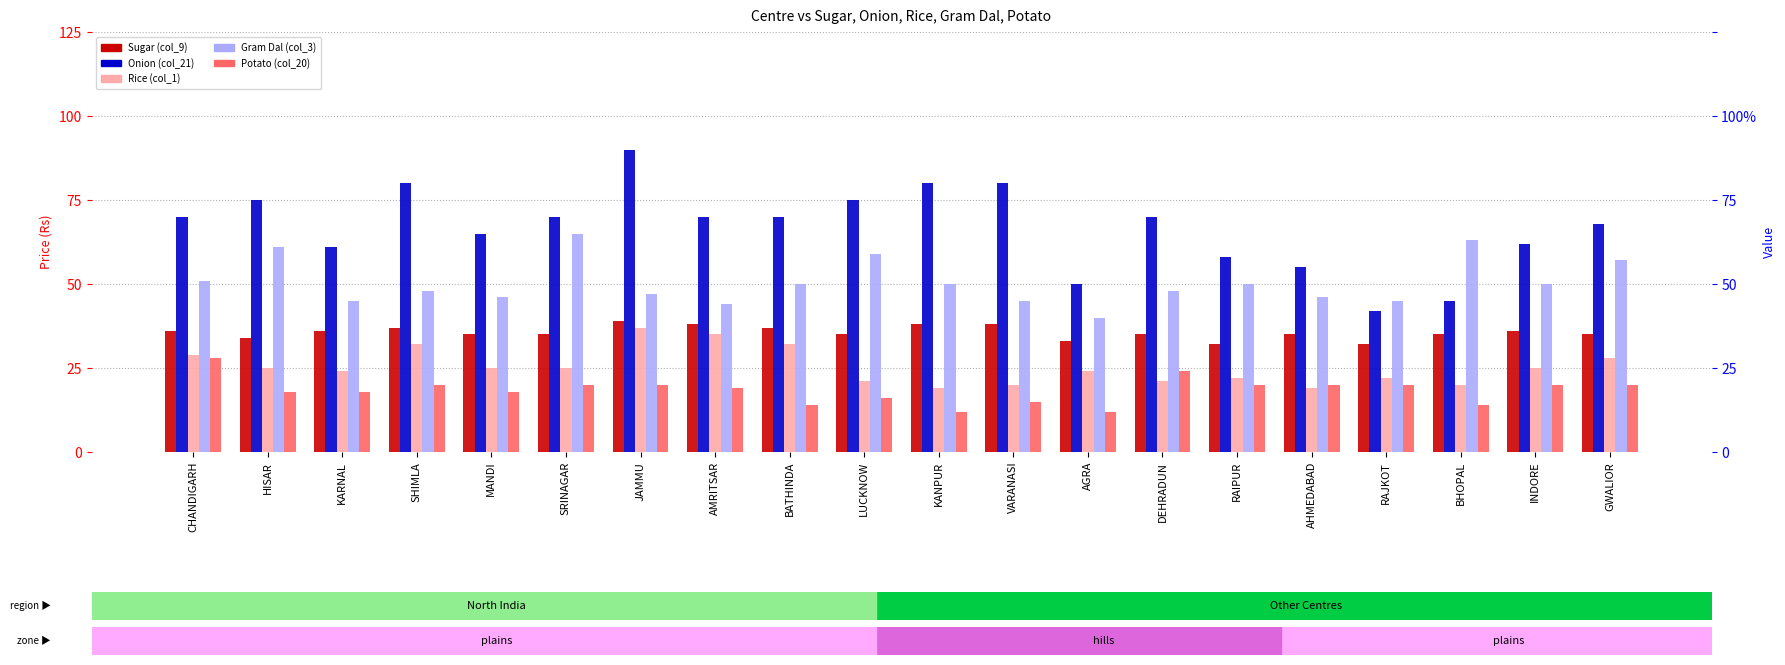

The value of Gram Dal (col_3) at CHANDIGARH is 69. True or false?

False